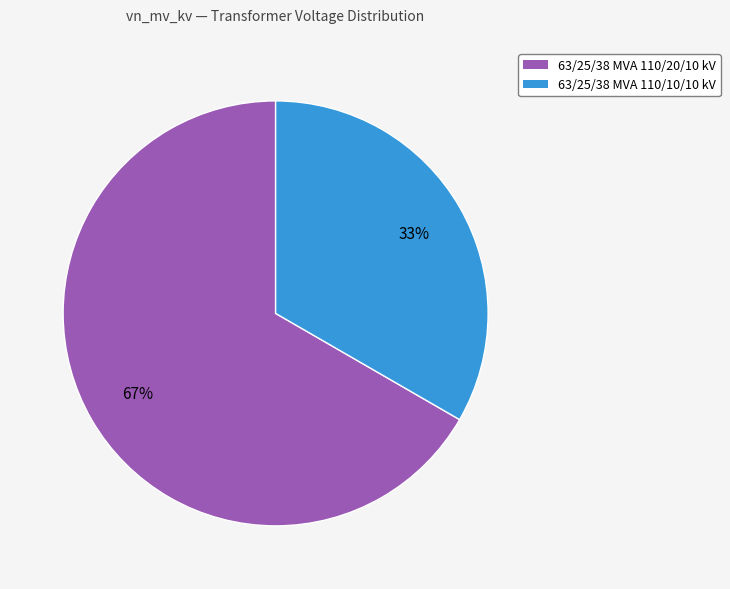

Is 63/25/38 MVA 110/10/10 kV the majority of the pie?

No